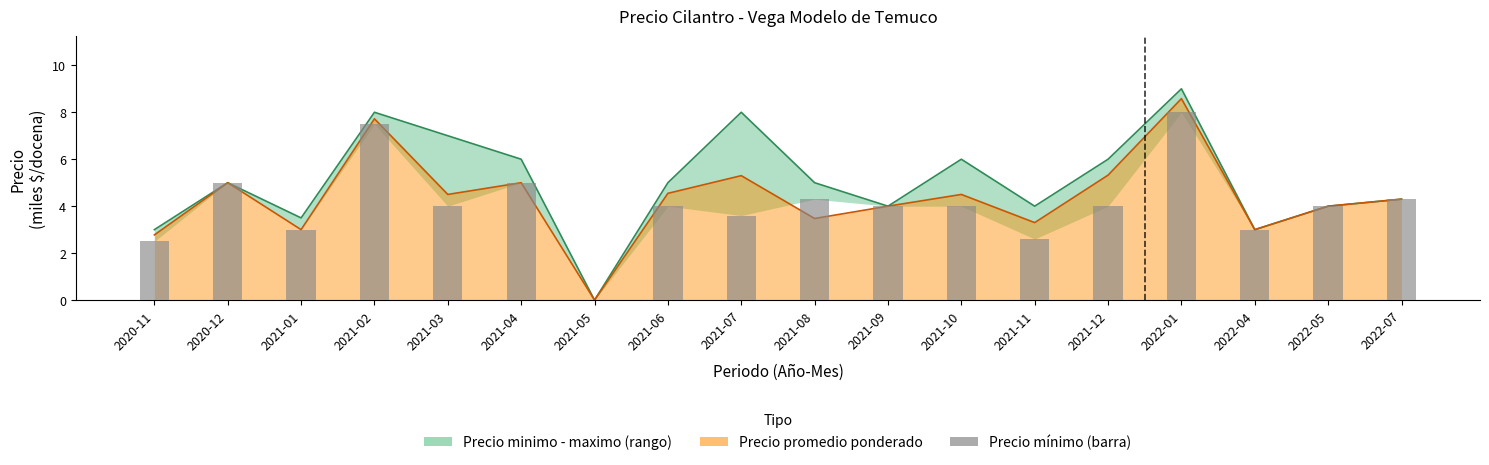

What is the sum of the values at 2021-08 and 2020-11?

6.8